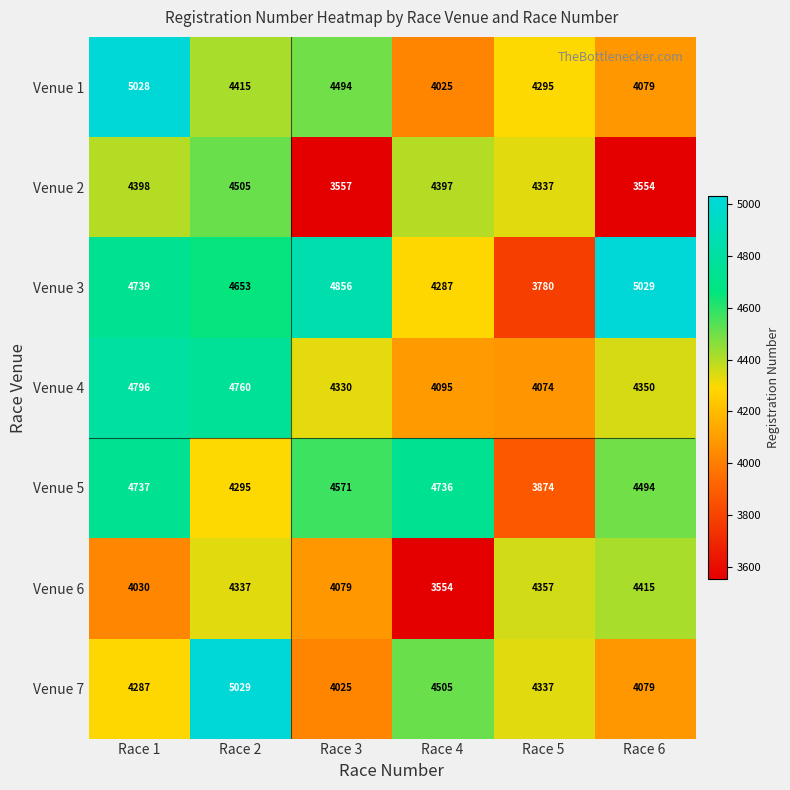

Rank the series at Race 3 from lowest to highest value.

Venue 2, Venue 7, Venue 6, Venue 4, Venue 1, Venue 5, Venue 3